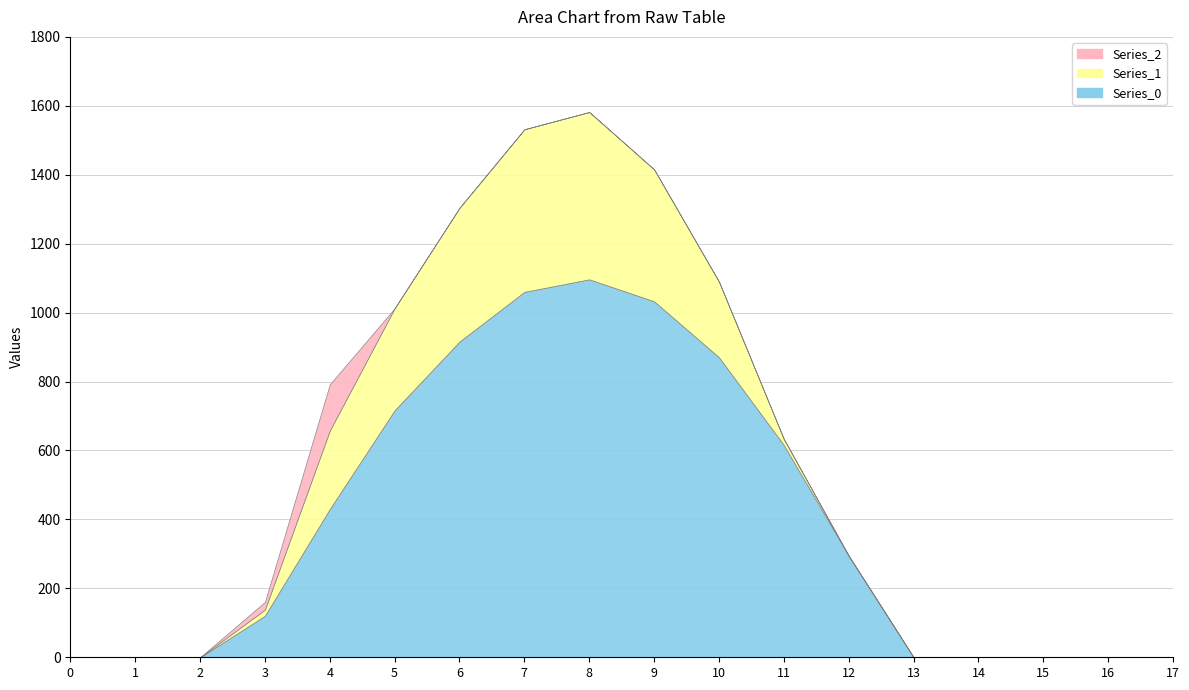

The Series_2 series shows 0.0 at 8. True or false?

True